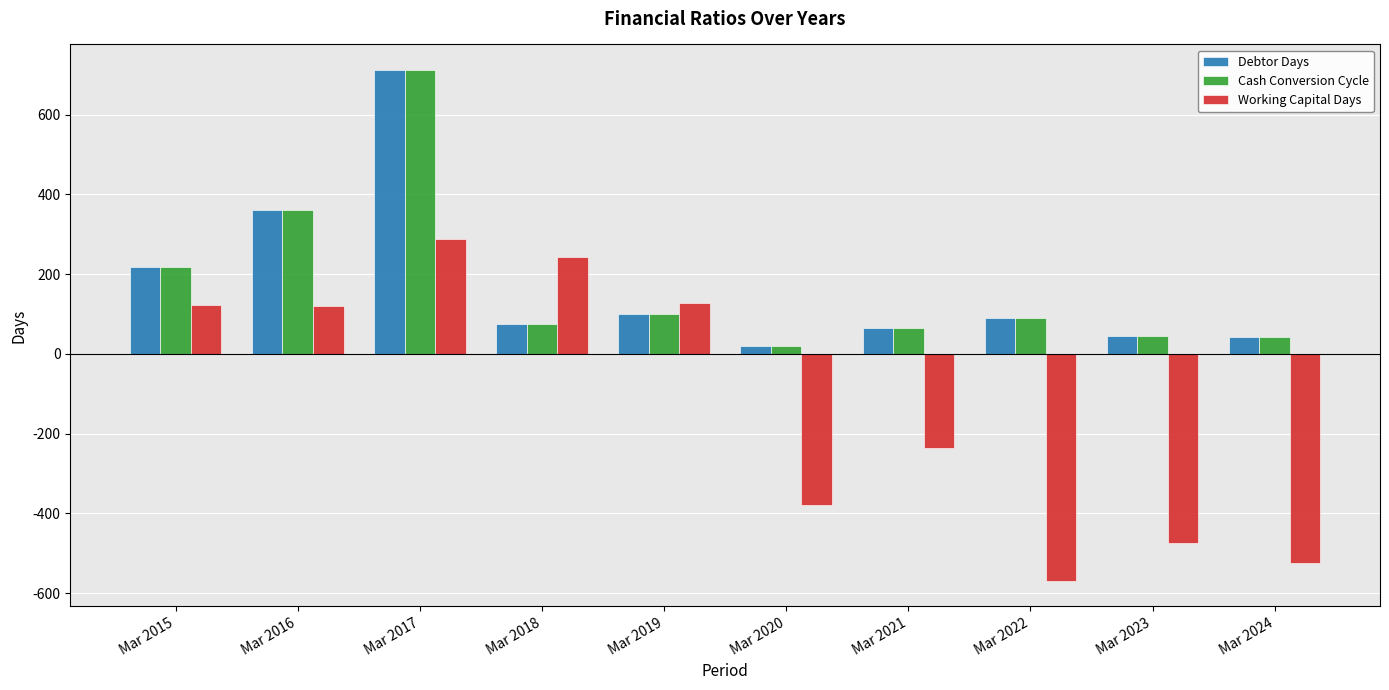

How many data points in Working Capital Days are less than 119?

5